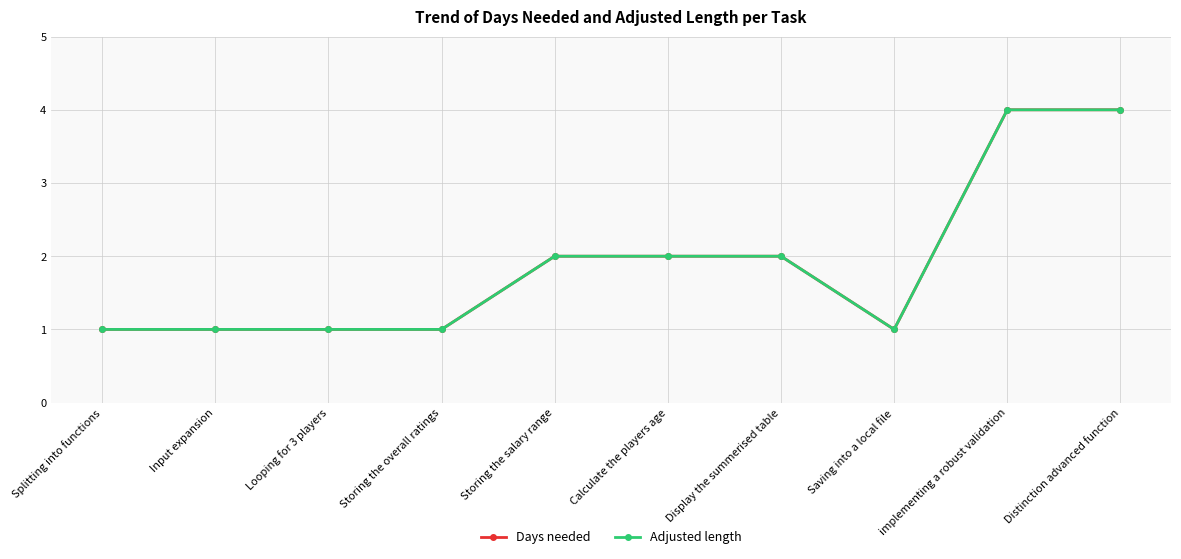

In Adjusted length, how many points are lower than both neighbors (excluding endpoints)?

1